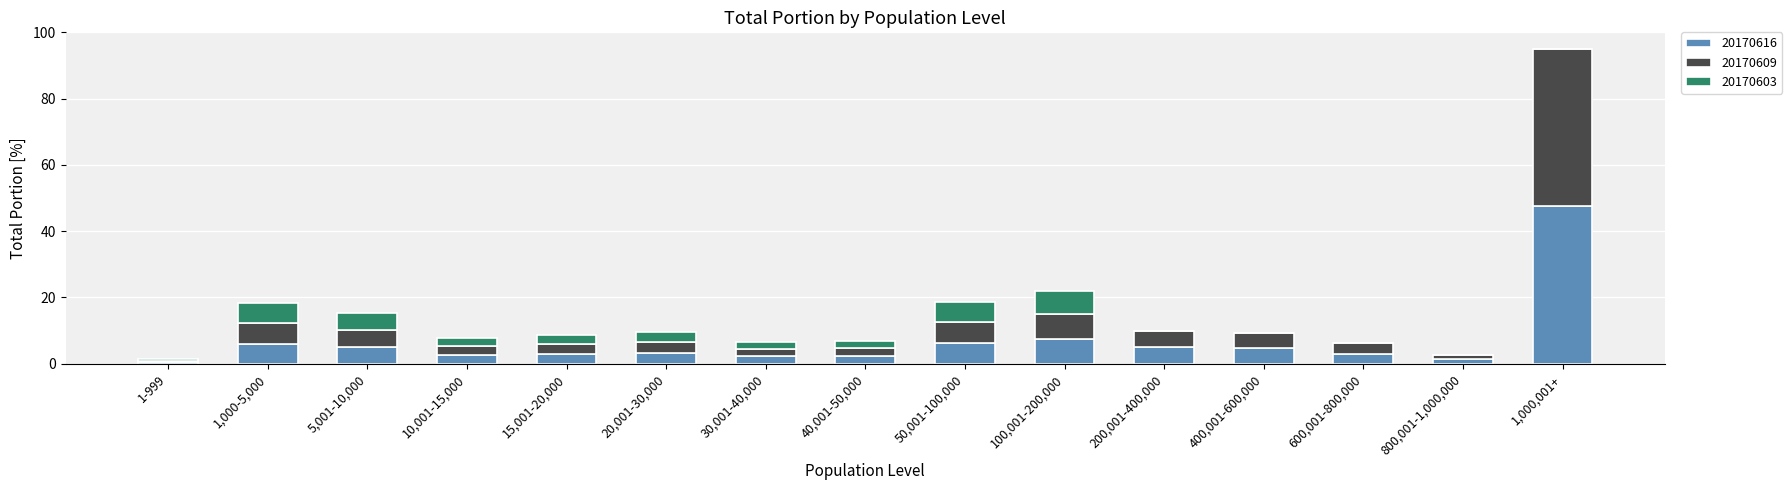

What is the total value across all series at 600,001-800,000?

6.1